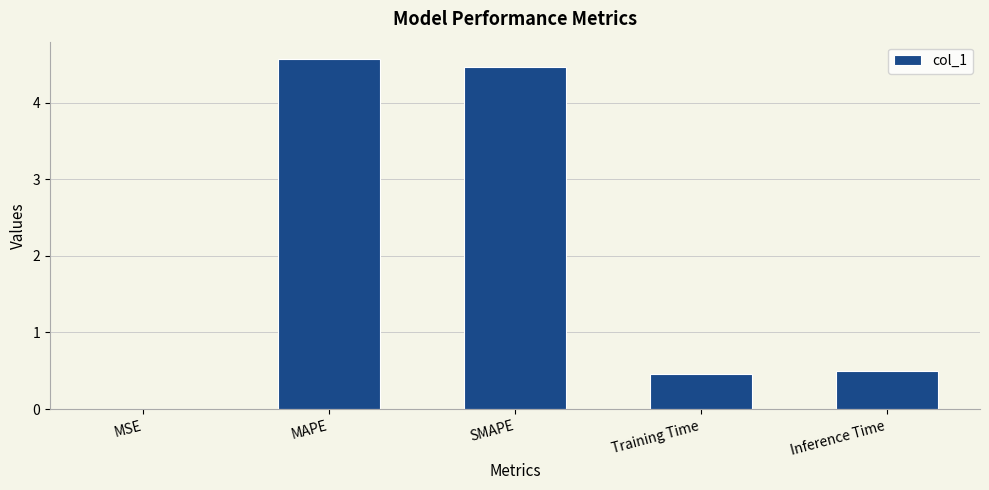

What is the sum of the values at Inference Time and SMAPE?

5.0